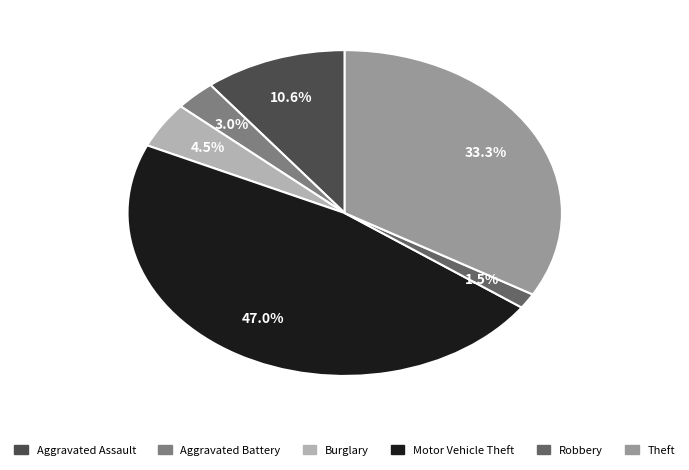

Combined, what portion of the pie is Aggravated Assault and Robbery?

12.1%